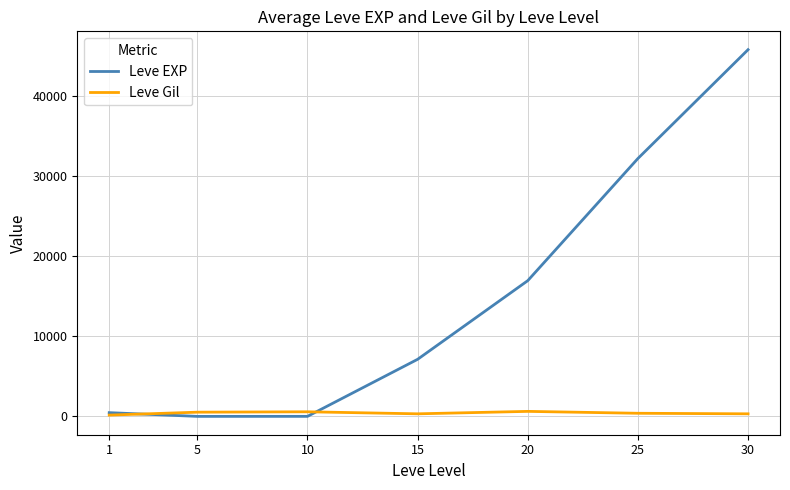

What is the sum of all Leve Gil values?

2934.3